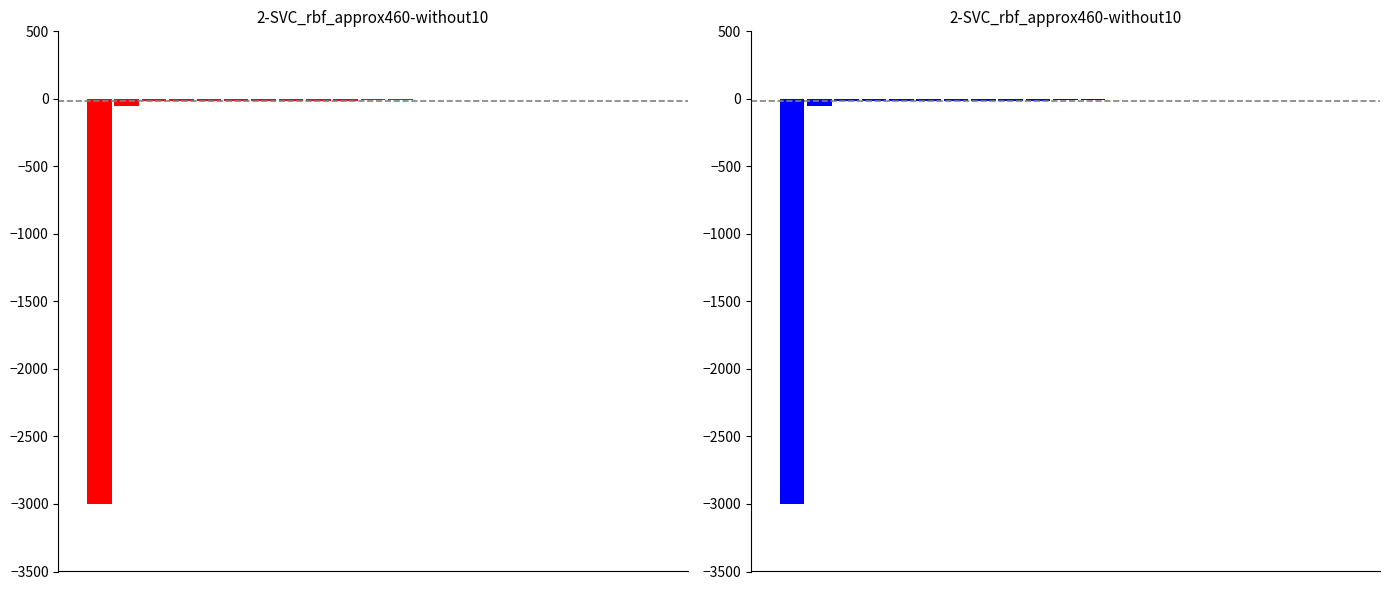

Which has a higher value, 18 or 14?

18